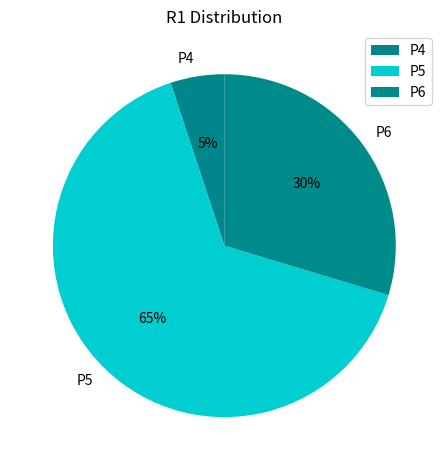

Rank the categories by value from highest to lowest.

P5, P6, P4